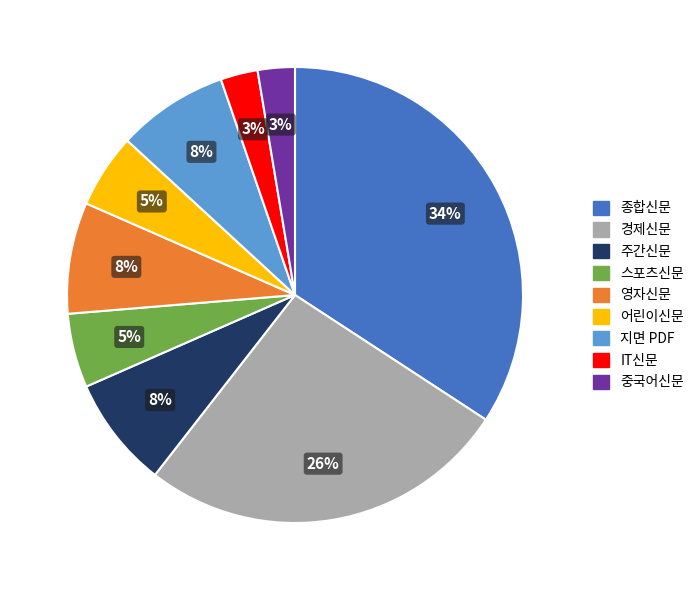

What percentage is the 종합신문 slice, to the nearest percent?

34%